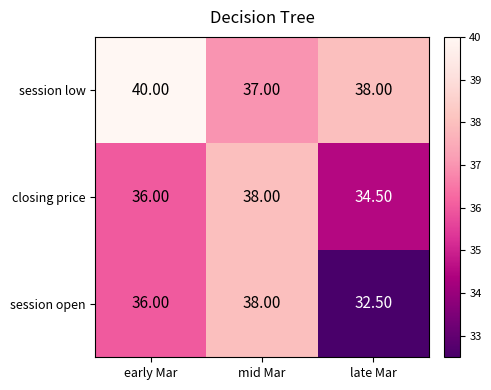

Which category has the lowest value in the session open series?

late Mar